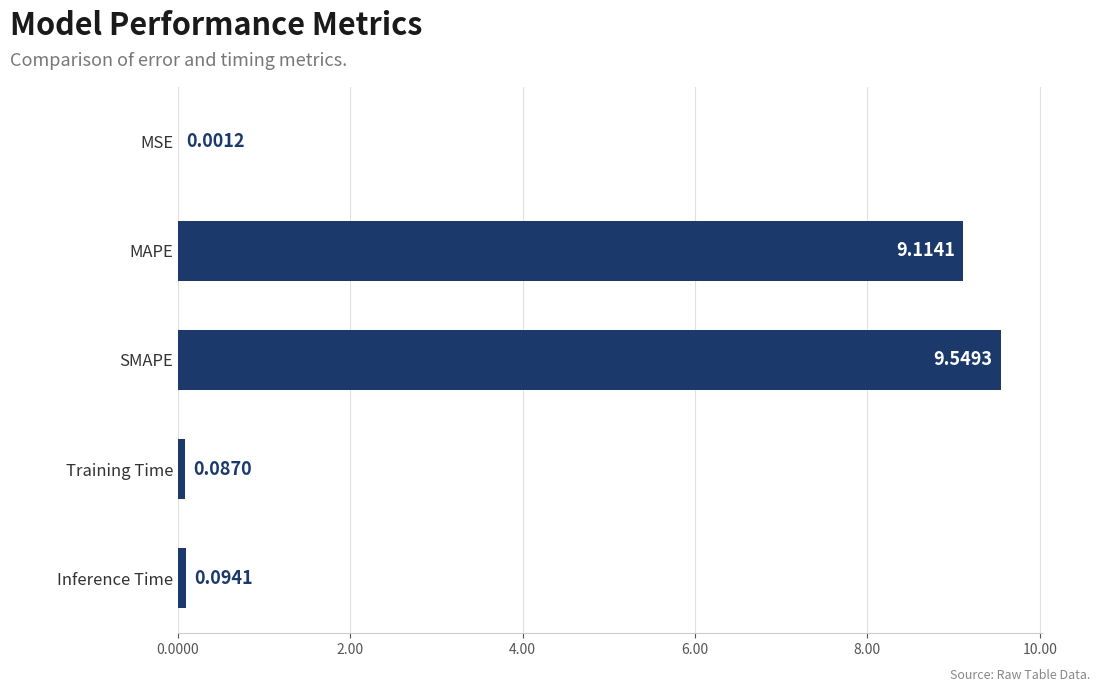

At which label is the value closest to 4?

Inference Time